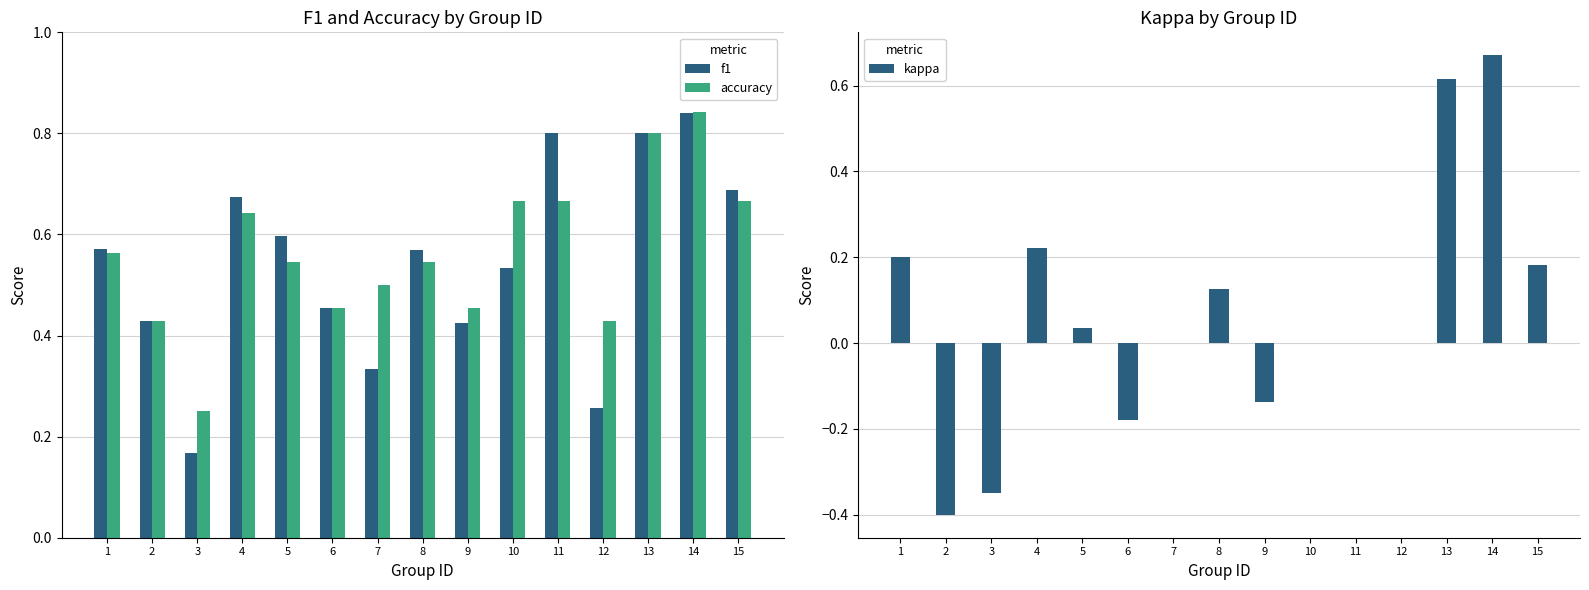

What is the difference between the second highest and second lowest values in the f1 series?

0.5